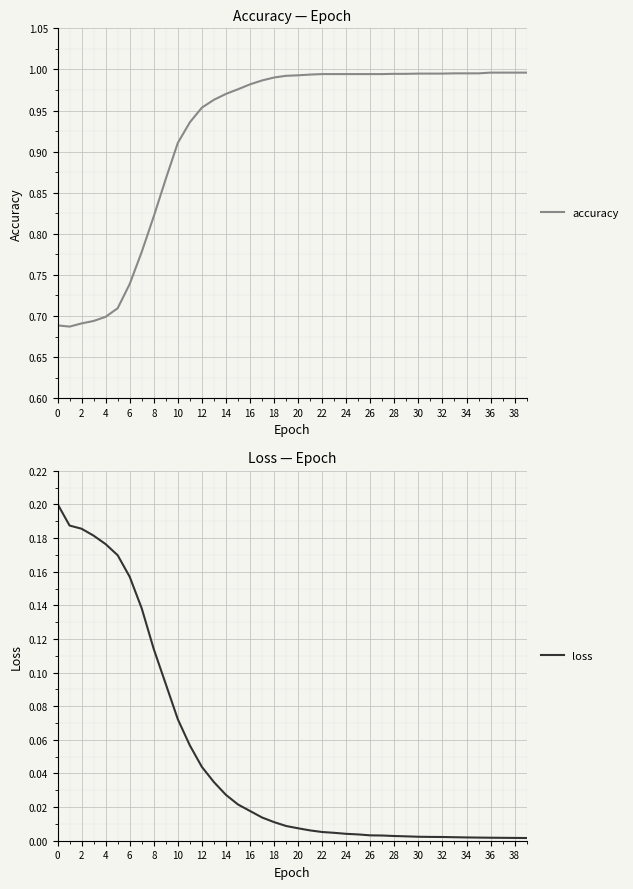

The accuracy series shows 1.4 at 36. True or false?

False